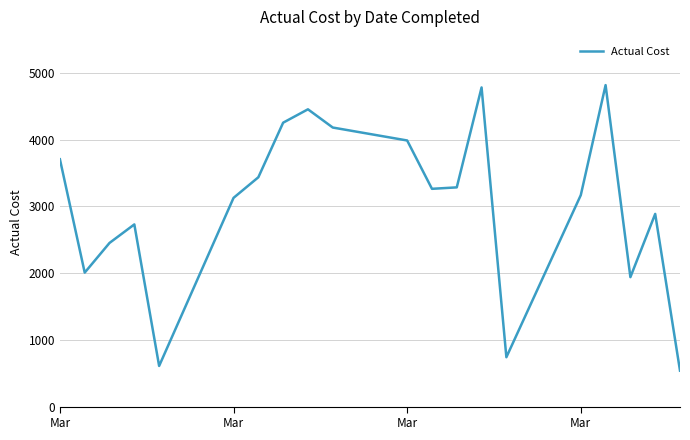

What is the maximum value shown in the chart?

4816.9